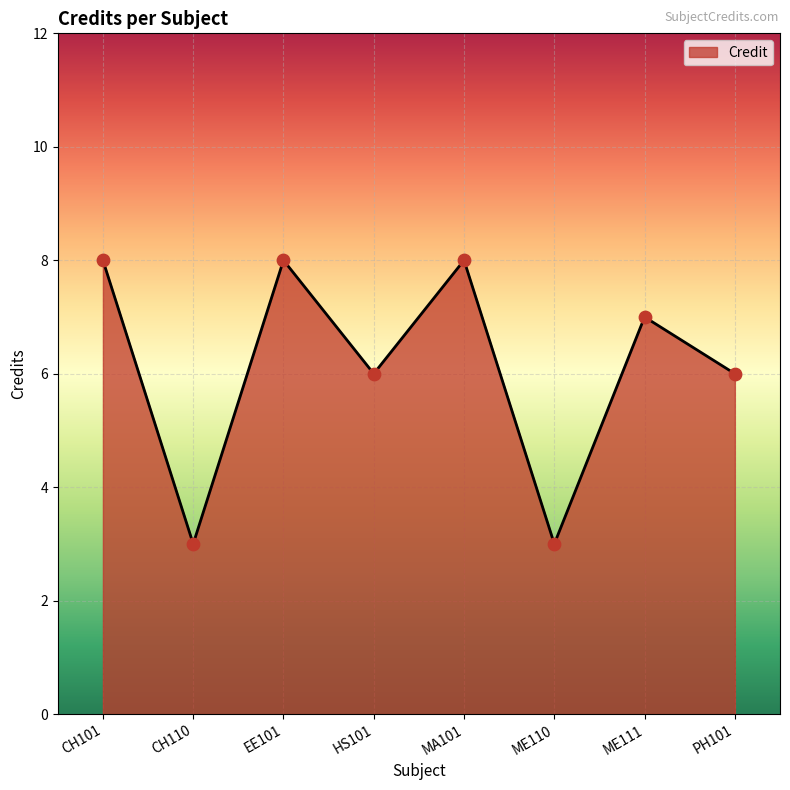

Approximately how many times larger is the value at MA101 compared to CH110?

2.7